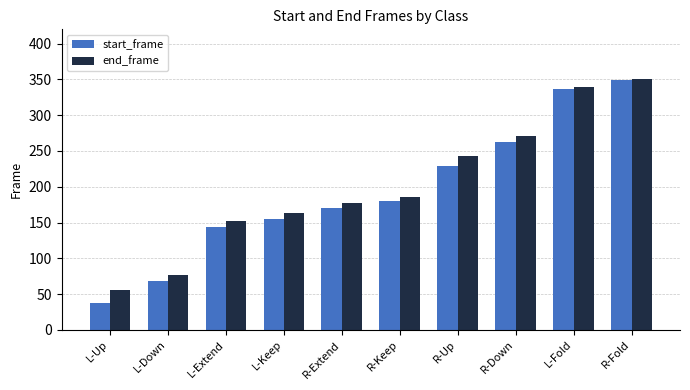

Rank the series at L-Keep from highest to lowest value.

end_frame, start_frame